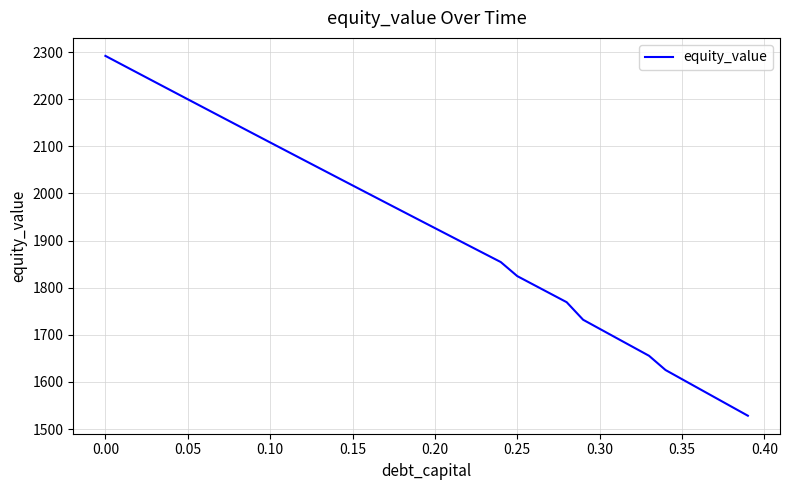

What is the difference between the maximum and minimum values?

763.7